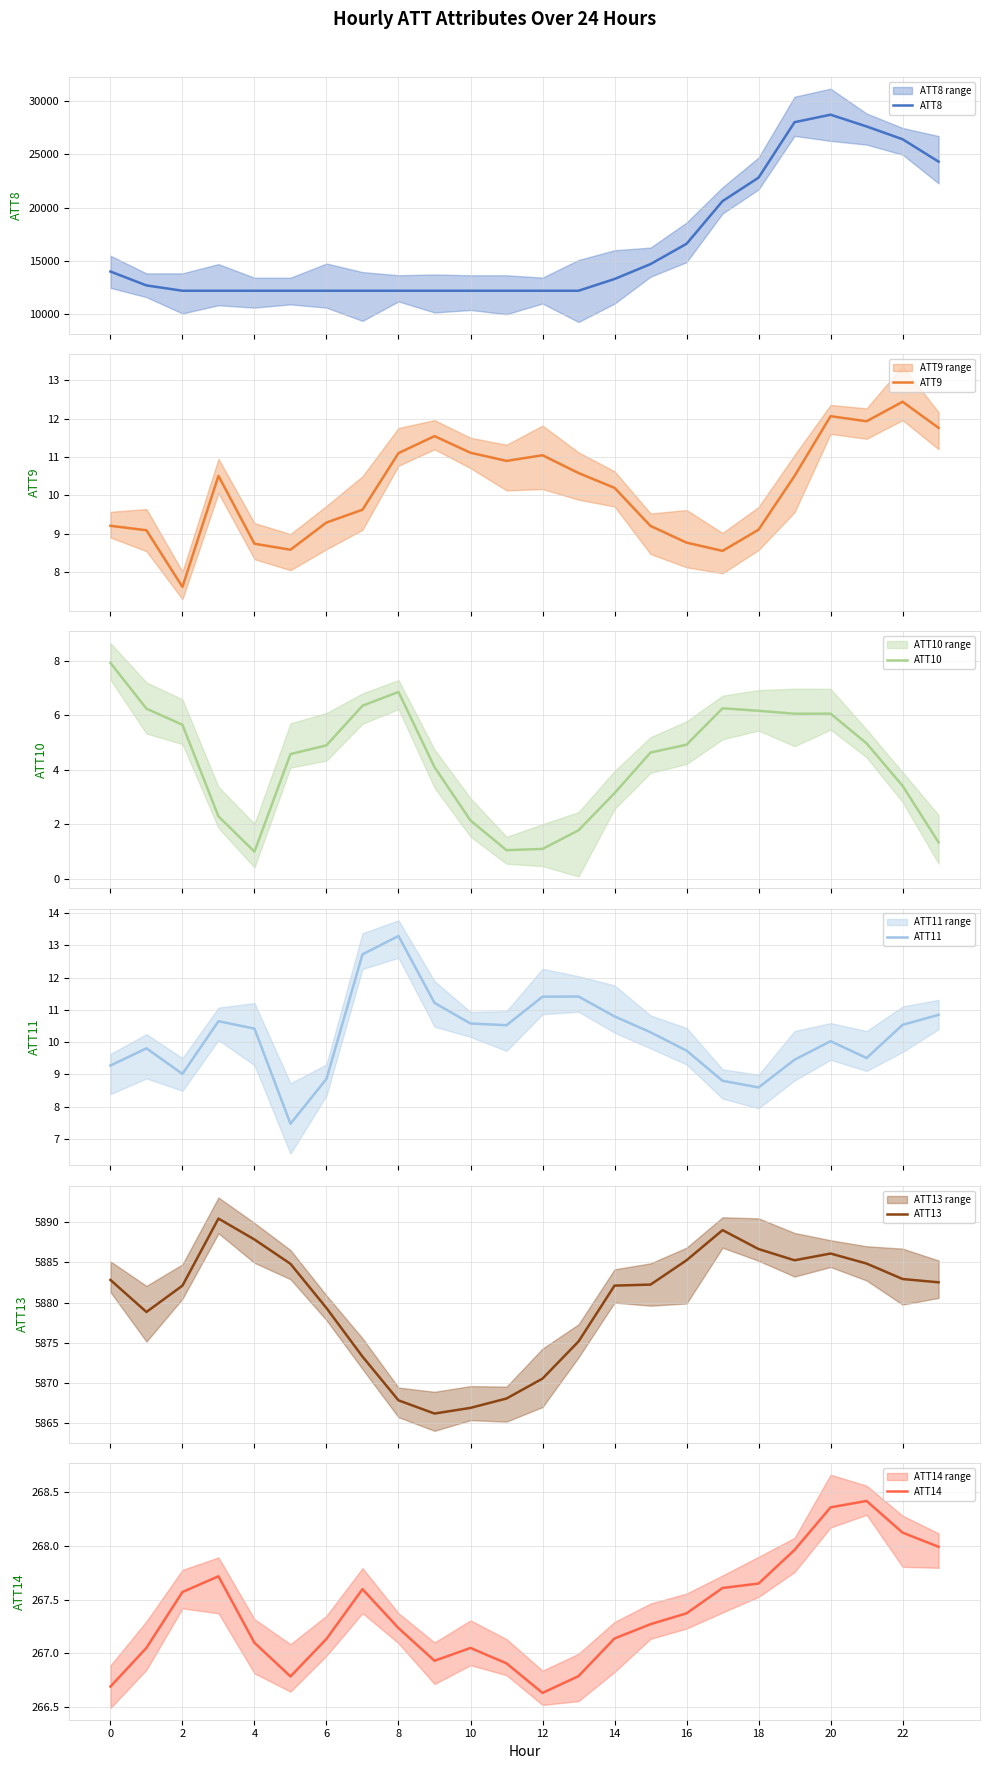

What are all the series names shown in the legend?

ATT8, ATT9, ATT10, ATT11, ATT13, ATT14